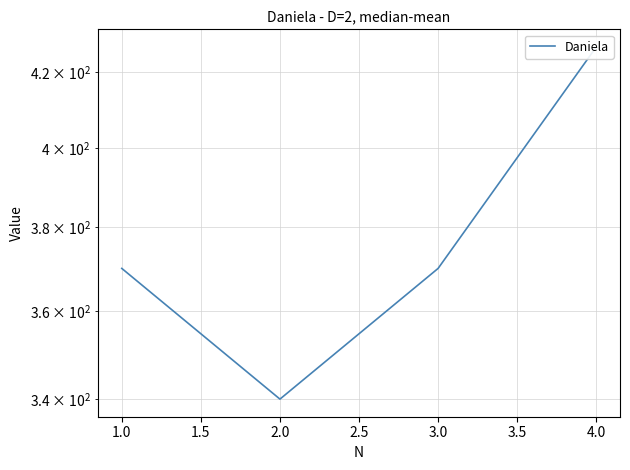

How many lines are shown in the chart?

1